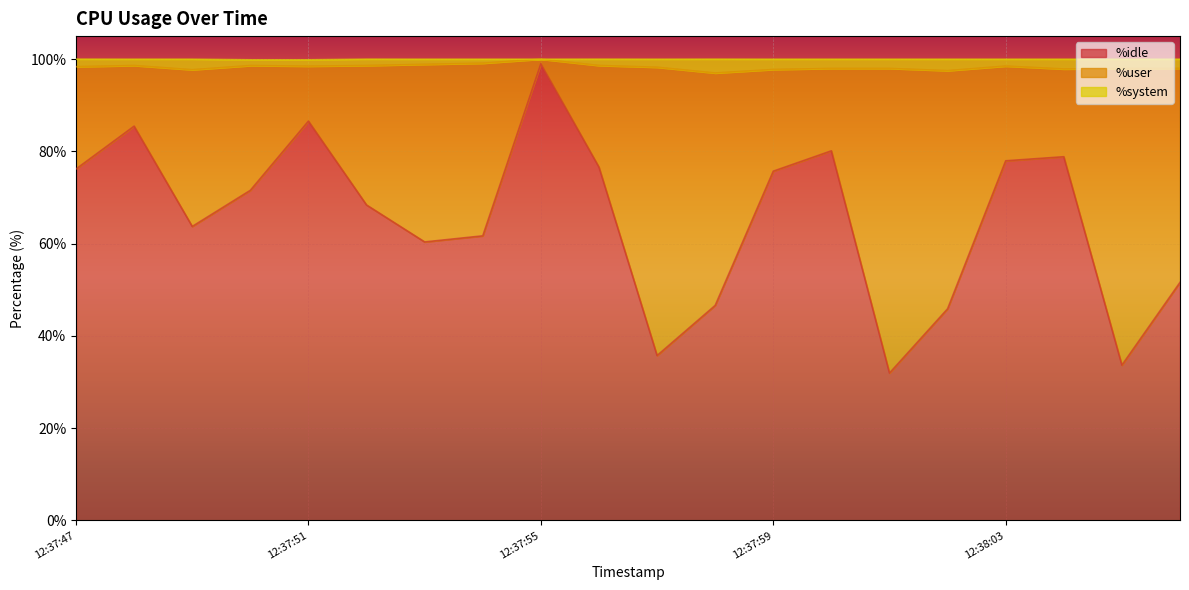

In %idle, how many points are lower than both neighbors (excluding endpoints)?

5